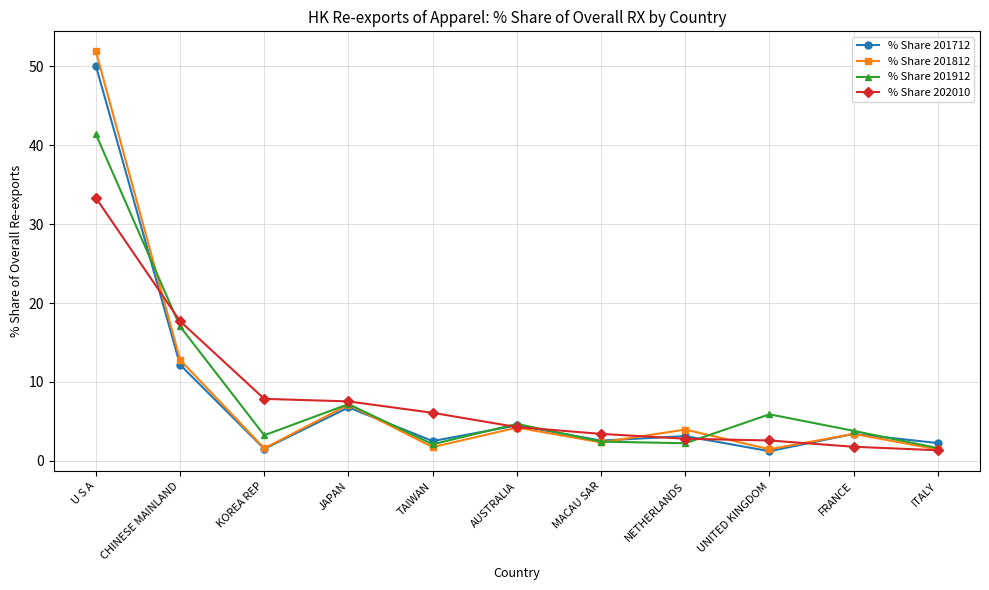

True or false: % Share 201812 and % Share 201912 cross at least once.

True